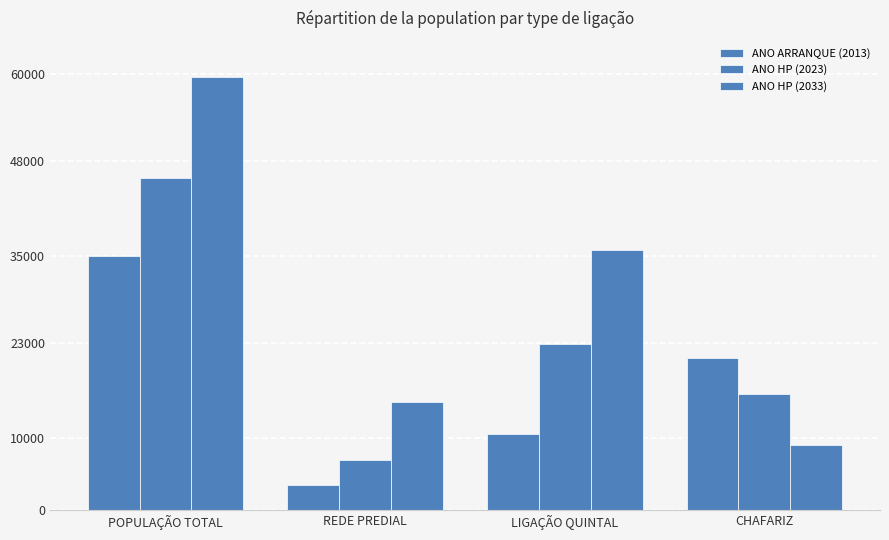

What is the difference between the second highest and second lowest values in the ANO HP (2023) series?

6854